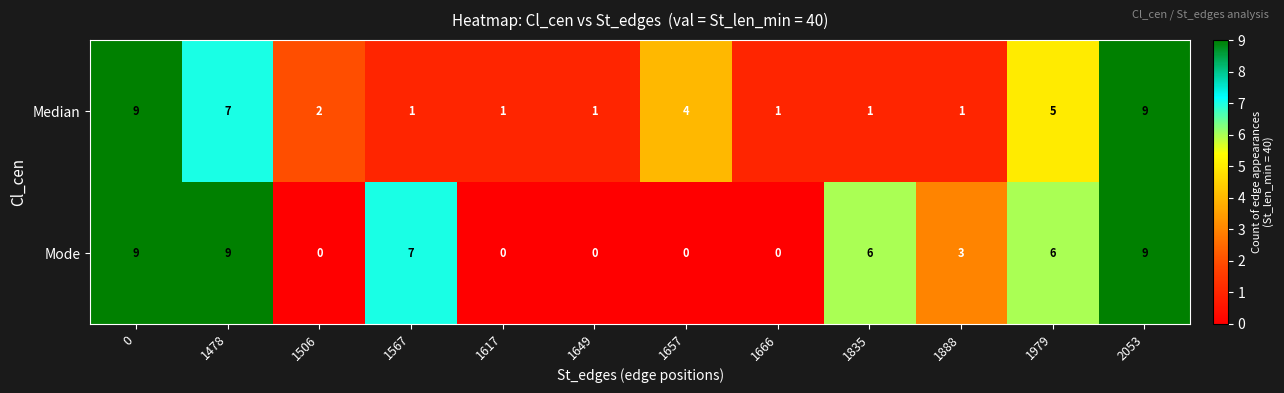

Reading left to right, list all the values displayed in this chart.

Median: 9	7	2	1	1	1	4	1	1	1	5	9
Mode: 9	9	0	7	0	0	0	0	6	3	6	9